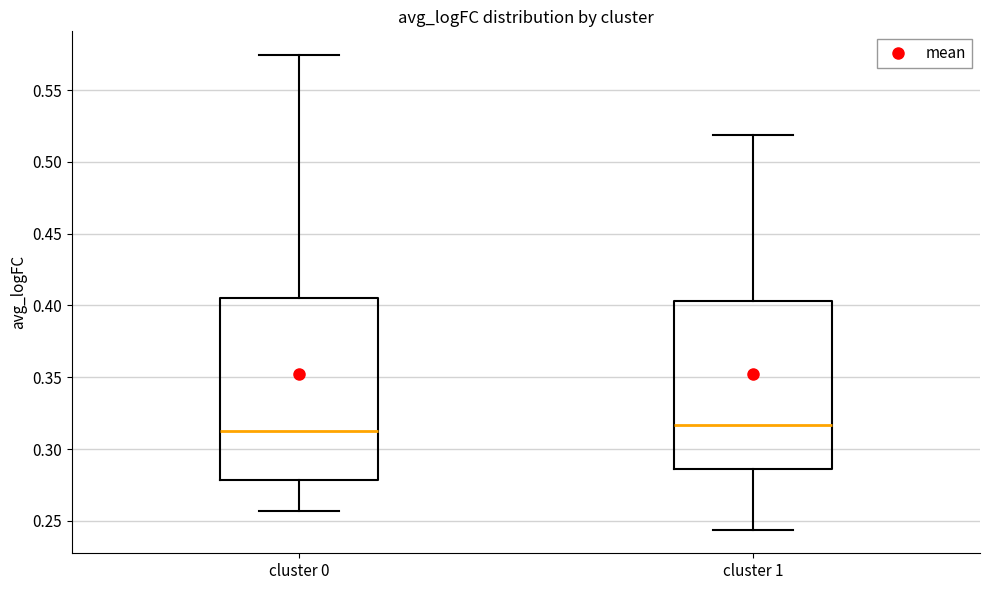

Reading left to right, transcribe this box plot: for each box, give where its median line is, the range the box spans, and where its two whiskers end, as read against the y-axis. The values are not printed on the chart, so give them approximately, as read against the axis.

cluster 0: median 0.315, box 0.280 to 0.405, whiskers 0.255 to 0.575
cluster 1: median 0.315, box 0.285 to 0.405, whiskers 0.245 to 0.520